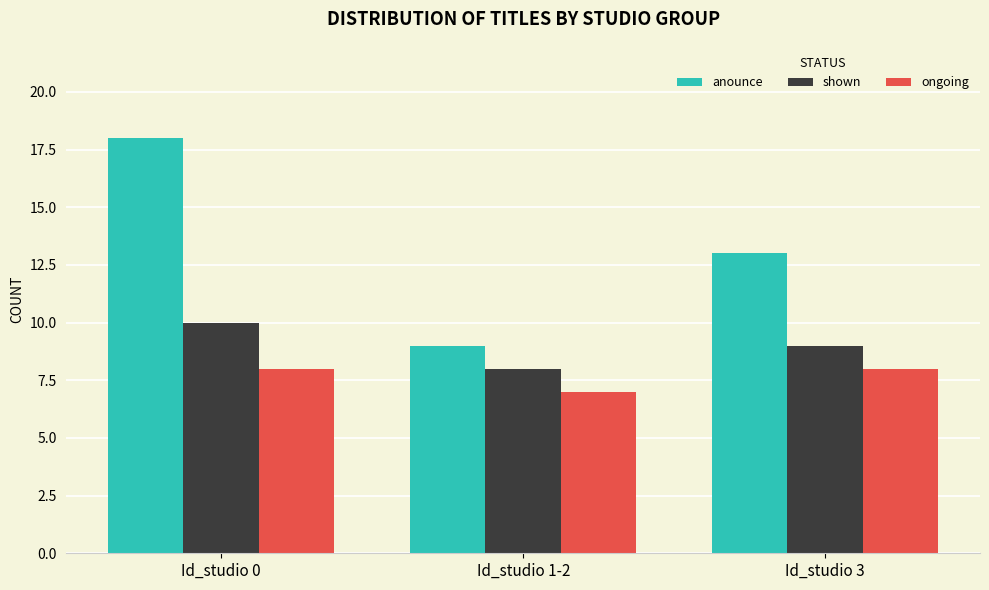

List the series in order of their overall mean, lowest first.

ongoing, shown, anounce